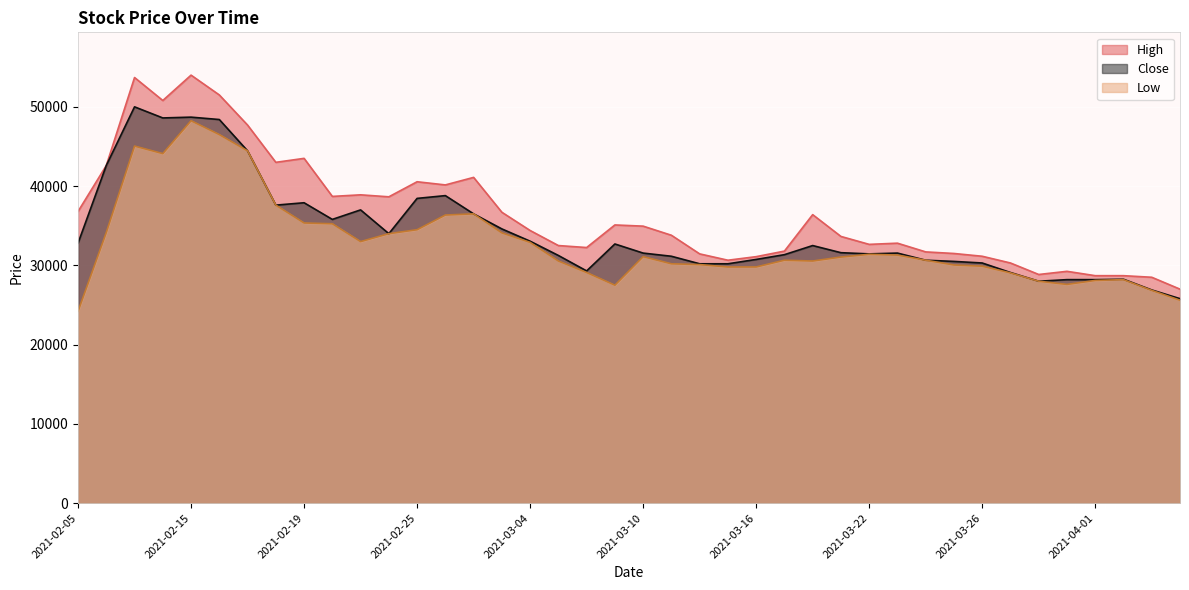

List the labels in order of Low value, smallest first.

2021-02-05, 2021-04-06, 2021-04-05, 2021-03-09, 2021-03-31, 2021-03-30, 2021-04-01, 2021-04-02, 2021-03-29, 2021-03-08, 2021-03-15, 2021-03-16, 2021-03-26, 2021-03-25, 2021-03-12, 2021-03-11, 2021-03-05, 2021-03-18, 2021-03-17, 2021-03-24, 2021-03-19, 2021-03-10, 2021-03-23, 2021-03-22, 2021-03-04, 2021-02-23, 2021-02-24, 2021-03-03, 2021-02-08, 2021-02-25, 2021-02-22, 2021-02-19, 2021-02-26, 2021-03-02, 2021-02-18, 2021-02-10, 2021-02-17, 2021-02-09, 2021-02-16, 2021-02-15